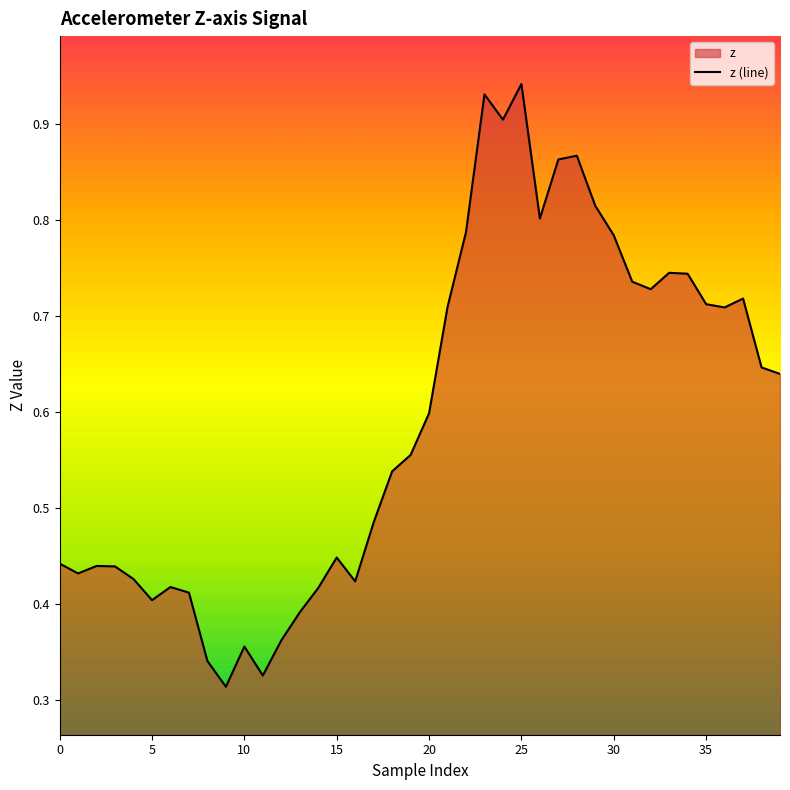

How many lines are shown in the chart?

1